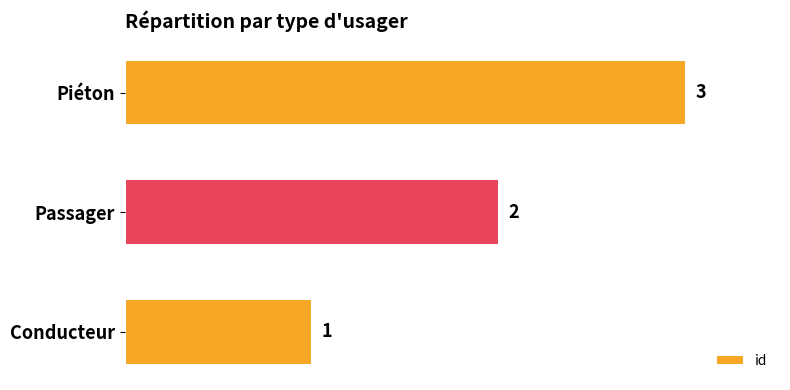

What is the sum of the values at Passager and Conducteur?

3